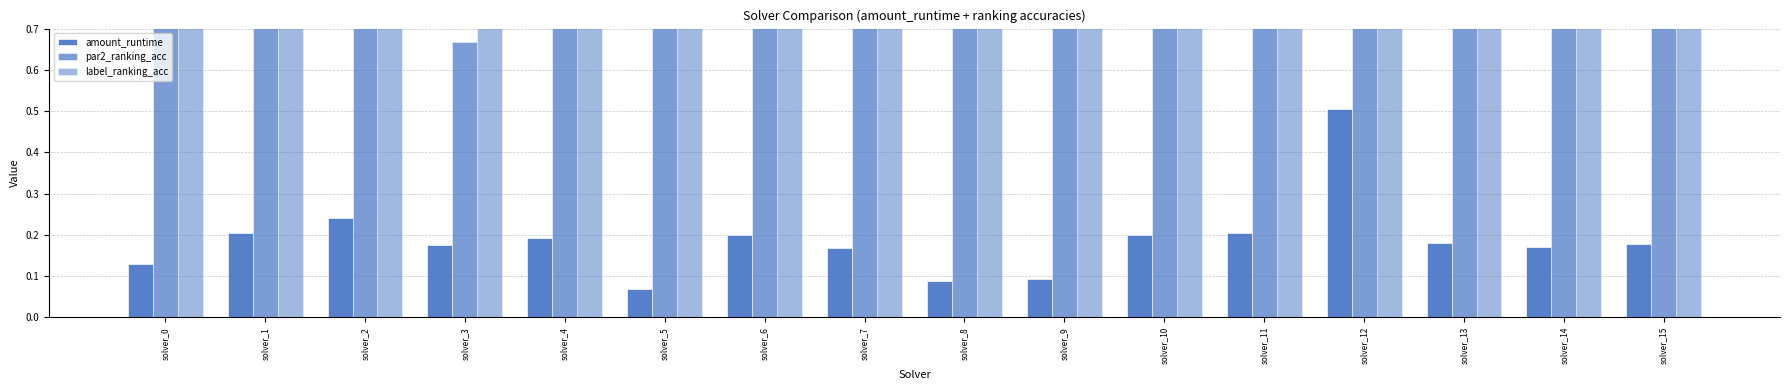

How many data points in label_ranking_acc are less than 1?

8